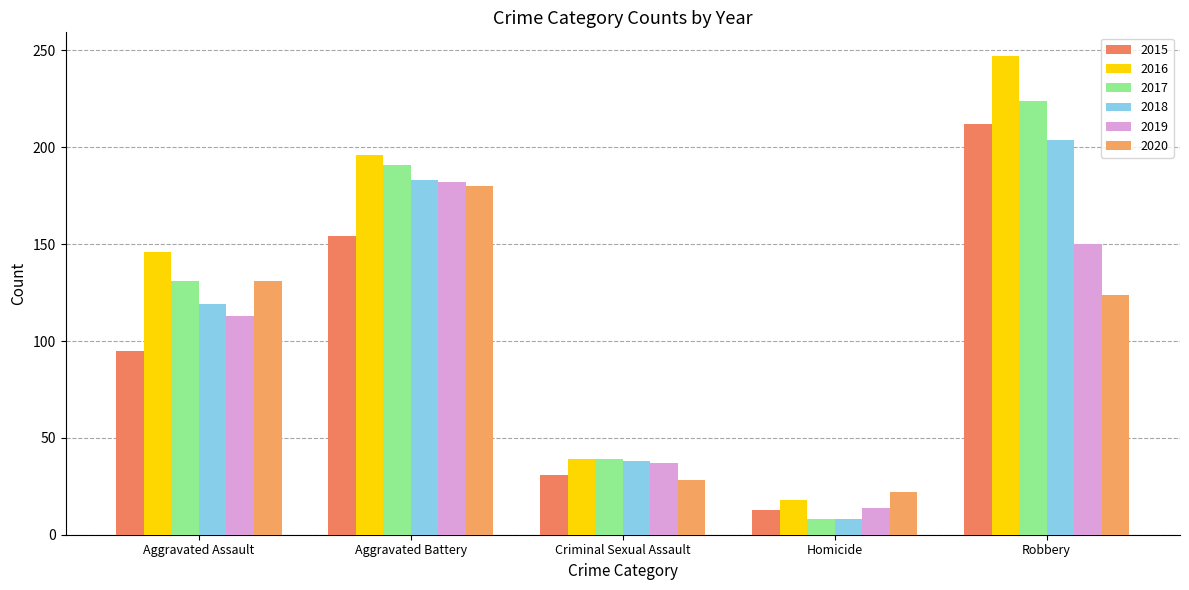

Which category has the lowest value in the 2015 series?

Homicide